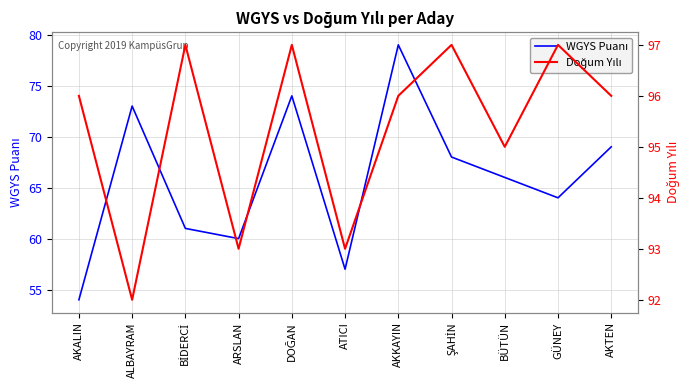

The WGYS Puanı series shows 60 at ARSLAN. True or false?

True